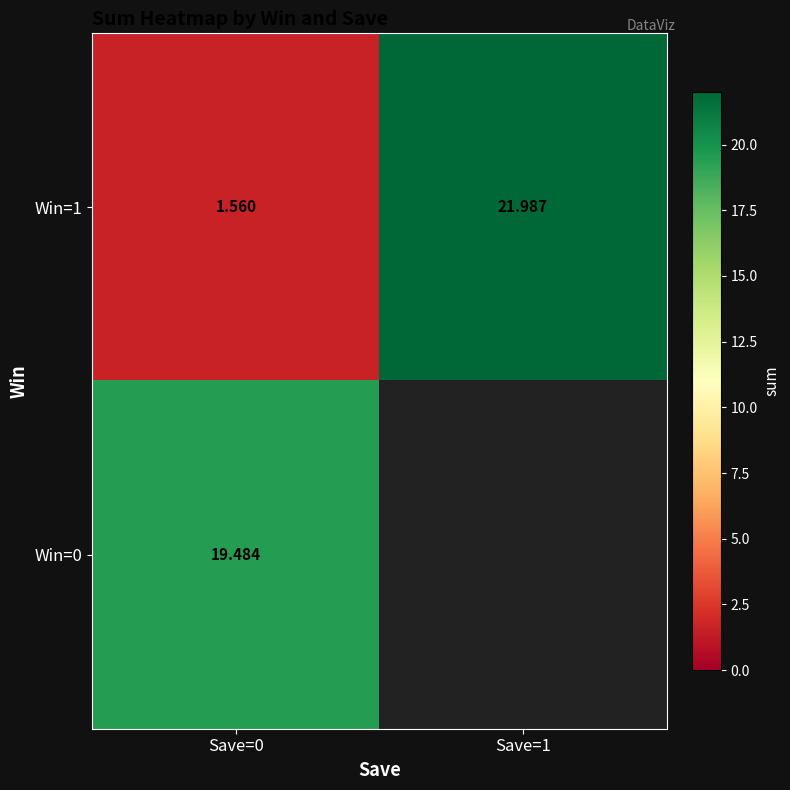

Is the value of Win=1 at Save=1 greater than the value of Win=0 at Save=0?

Yes